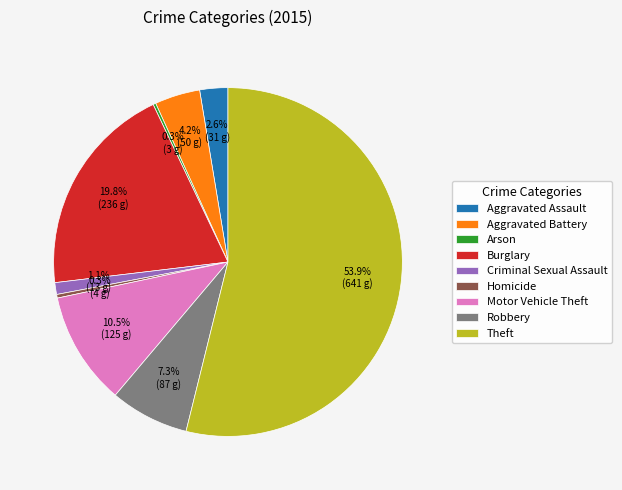

What is the ratio of the value at Aggravated Assault to the value at Aggravated Battery?

0.6